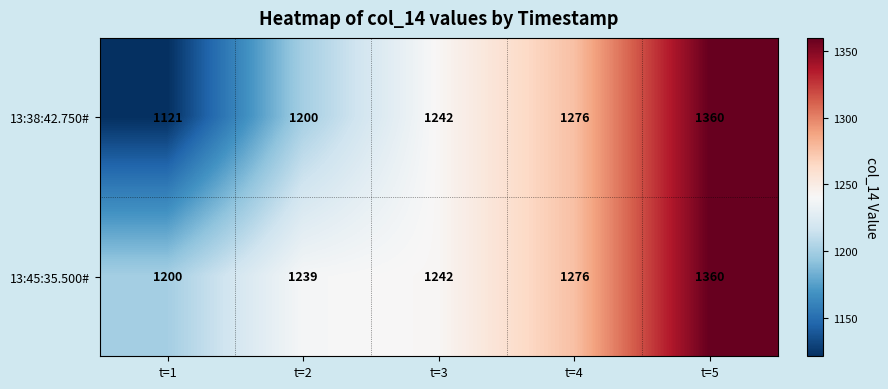

Rank the series by their average value, from lowest to highest.

13:38:42.750#, 13:45:35.500#